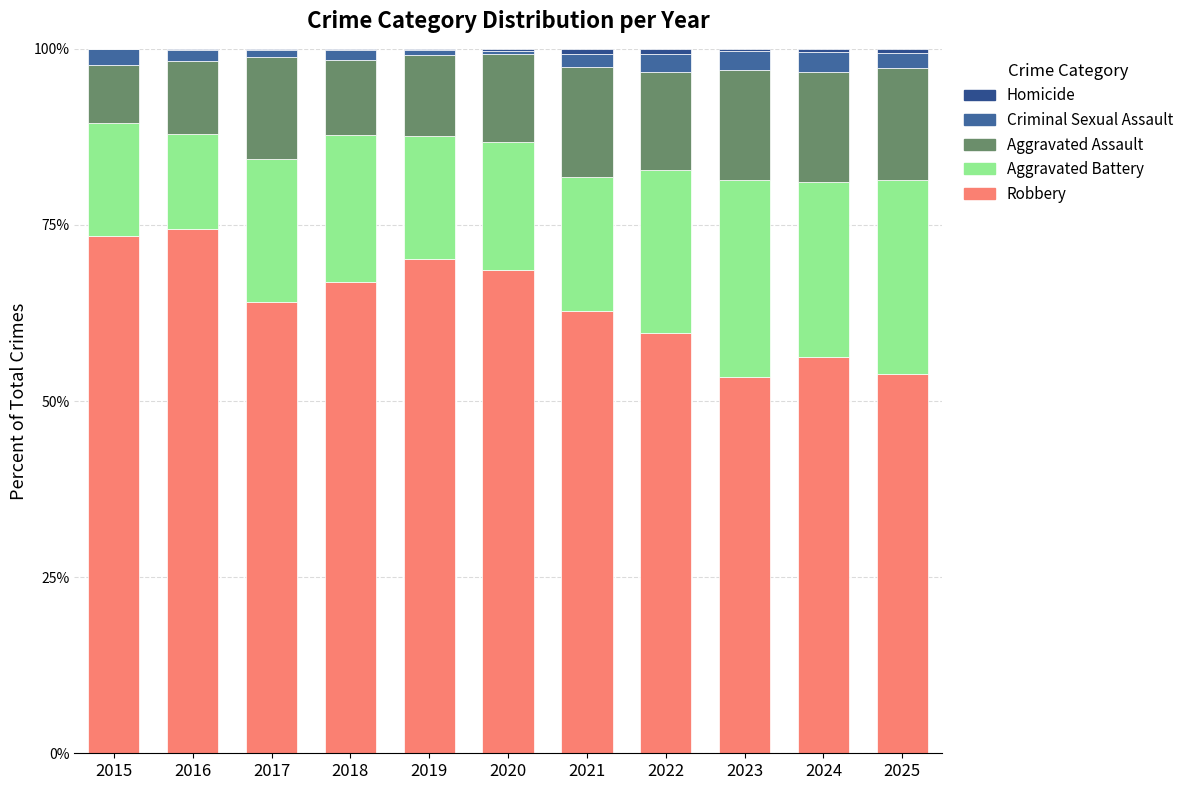

Where does the Aggravated Assault series first go above 13?

2017